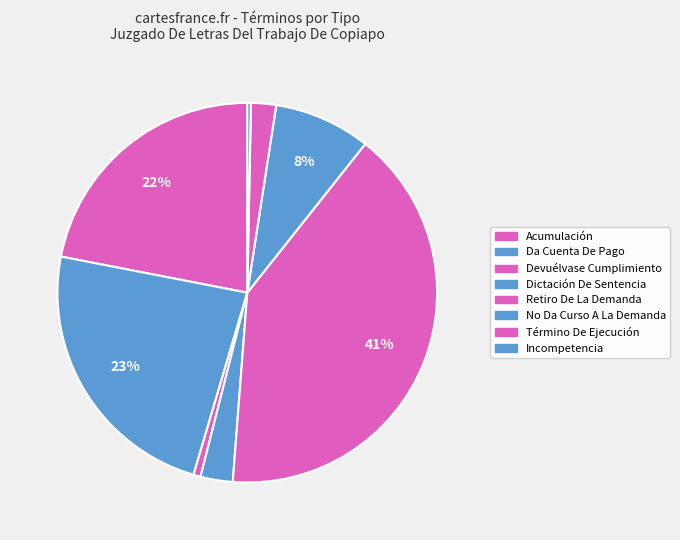

How many slices are in this pie chart?

8